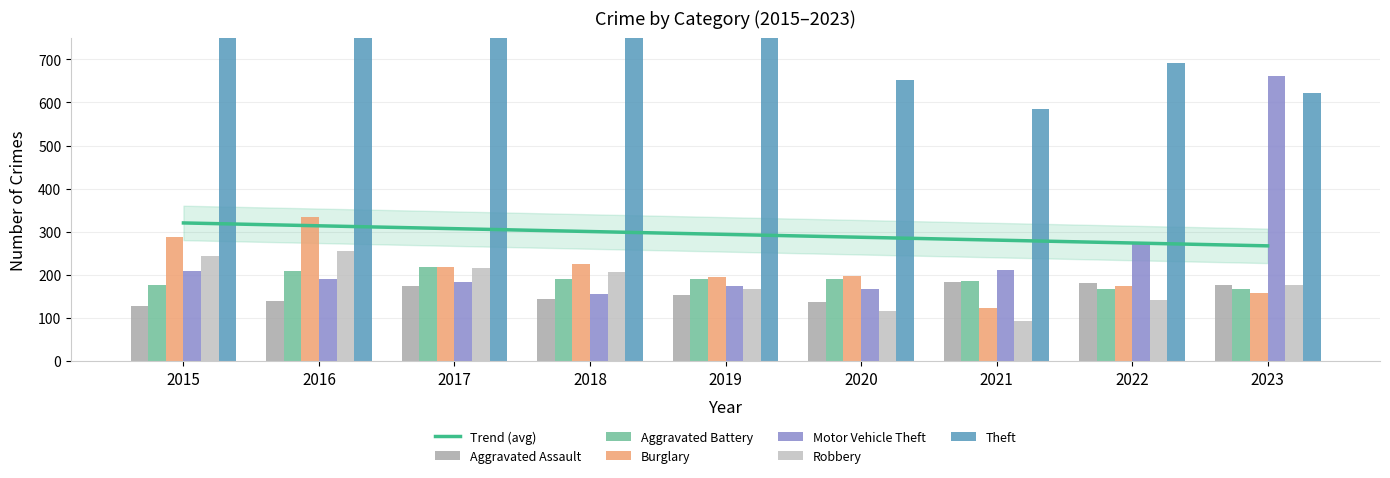

What is the spread (max minus min) of values at 2017?

762